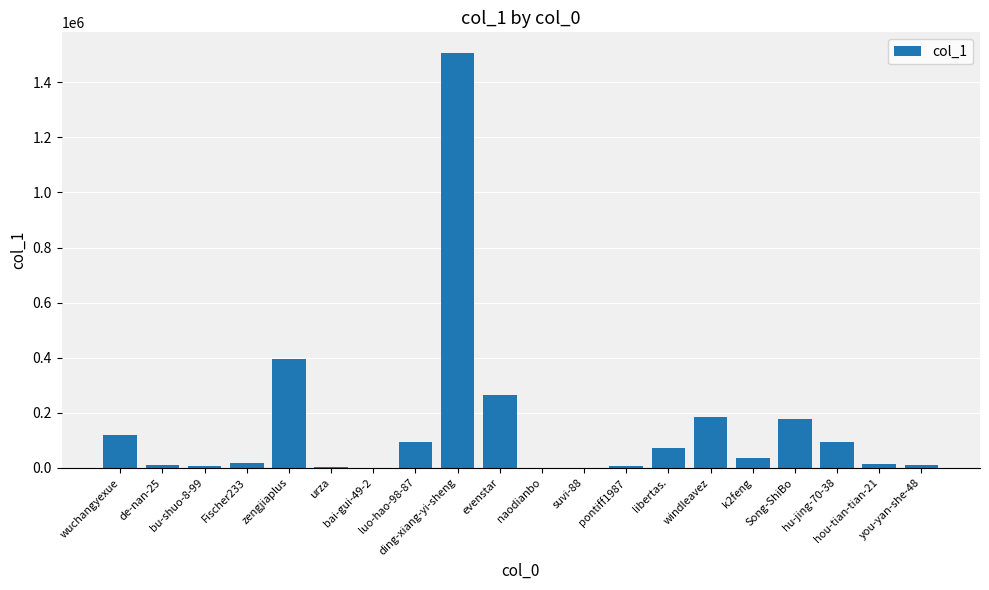

Is it true that the value at zengjiaplus is 396075?

True